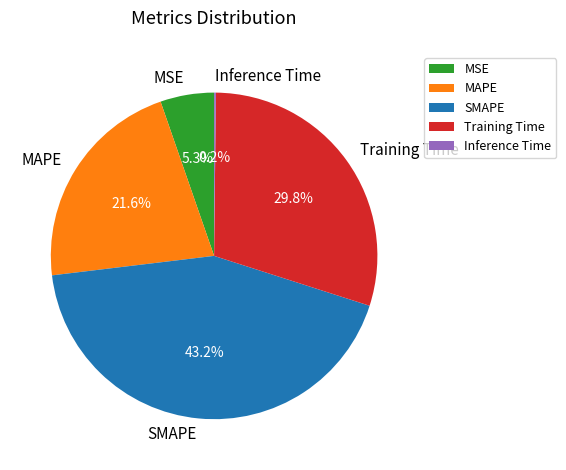

Between SMAPE and MSE, which is larger?

SMAPE